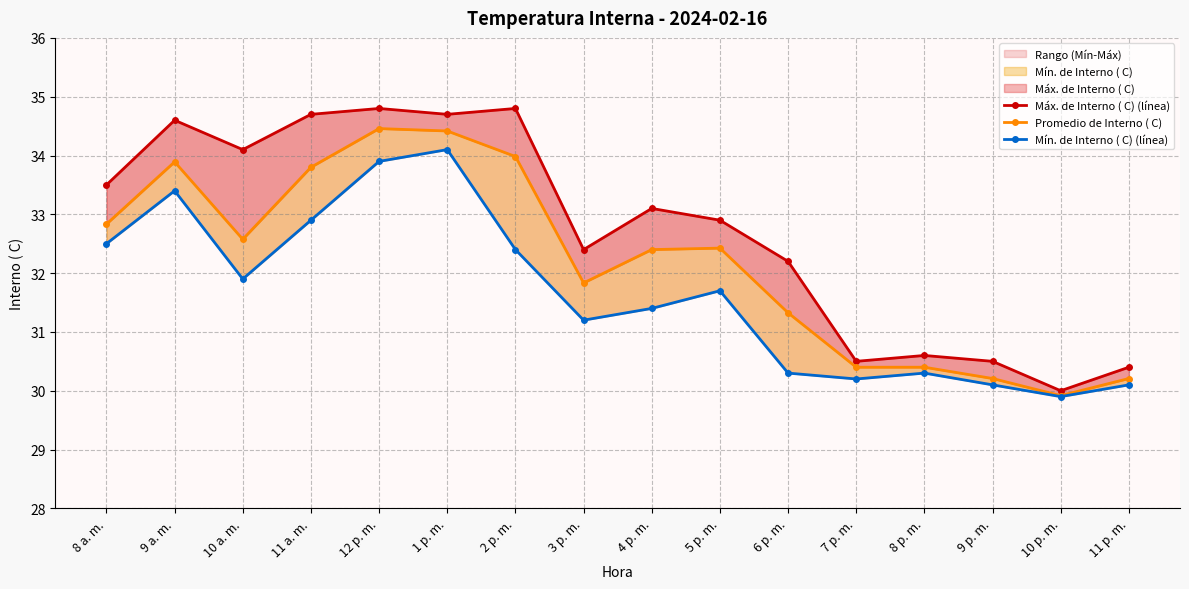

How many lines are shown in the chart?

3